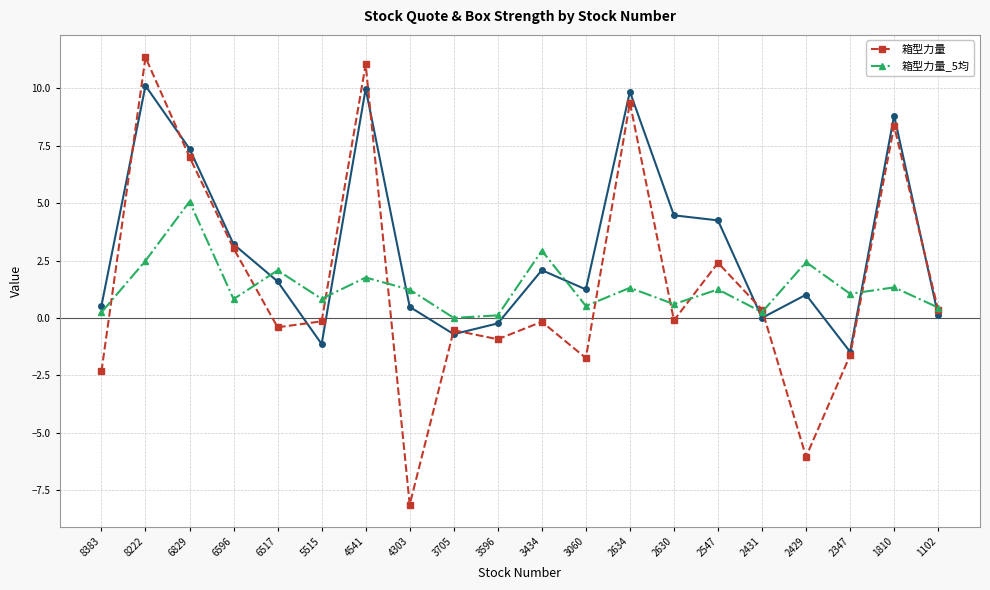

What is the difference between the highest and lowest values at 3596?

1.0